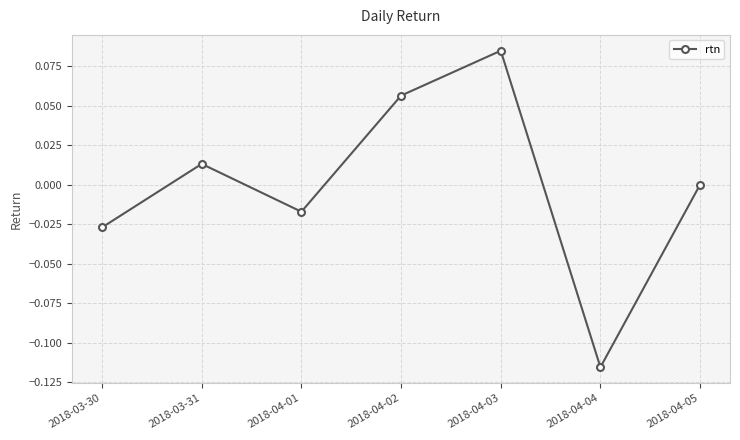

What is the difference between the maximum and minimum values?

0.2